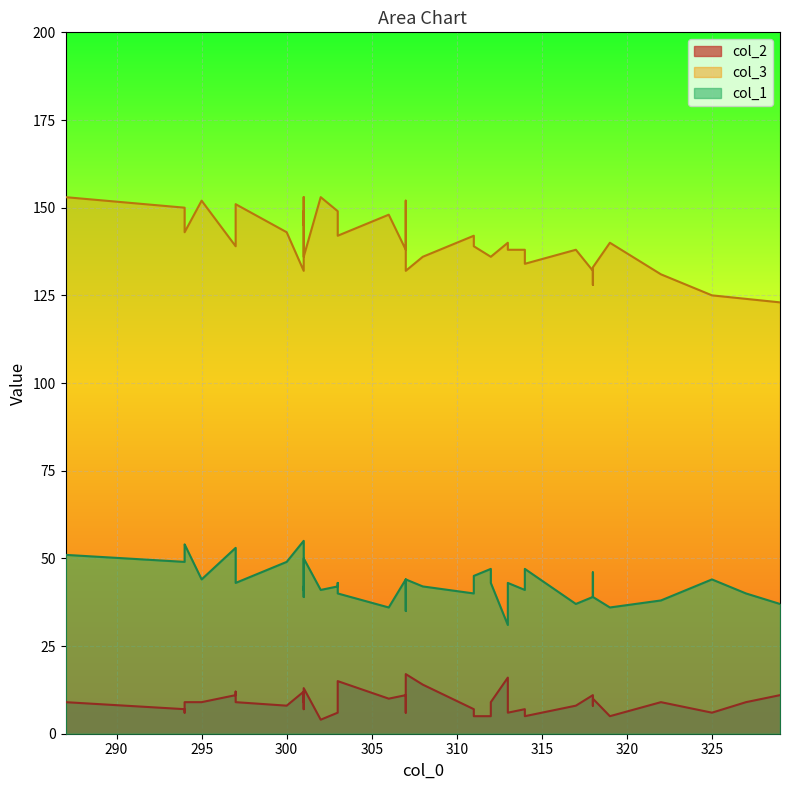

The value of col_3 at 301 is 153. True or false?

True